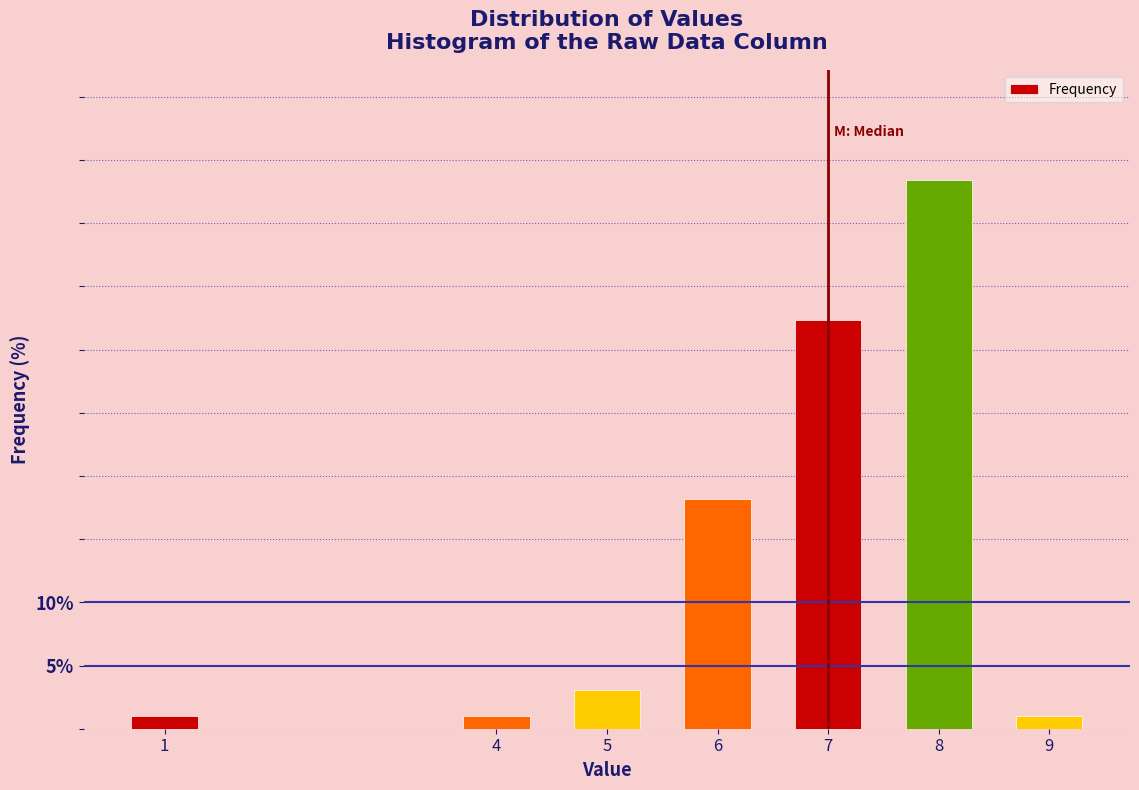

Reading right to left, transcribe all the data shown in this chart.

1.0	43.4	32.3	18.2	3.0	1.0	1.0